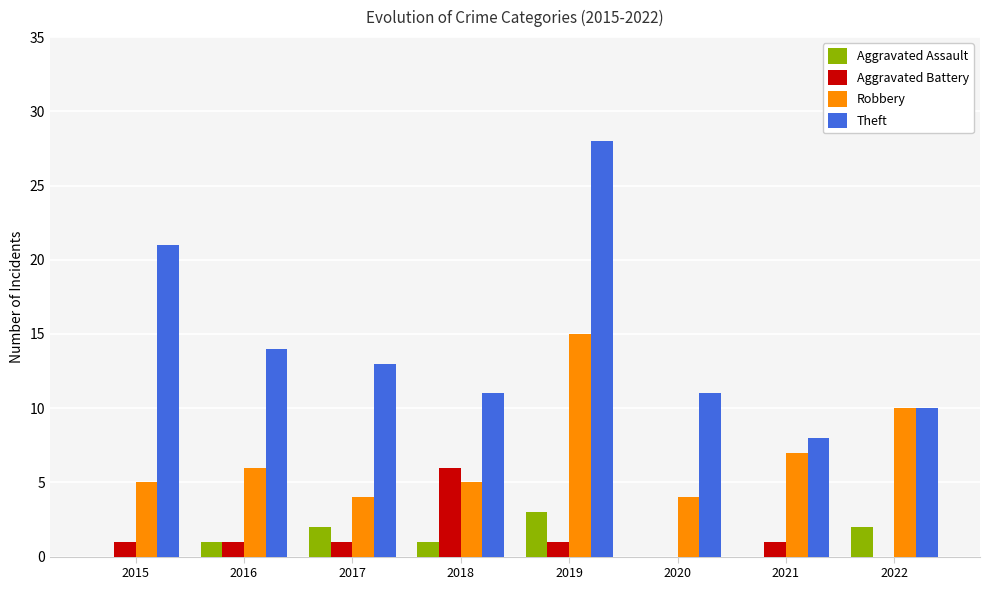

True or false: Aggravated Battery has a value of 1 at 2016.

True